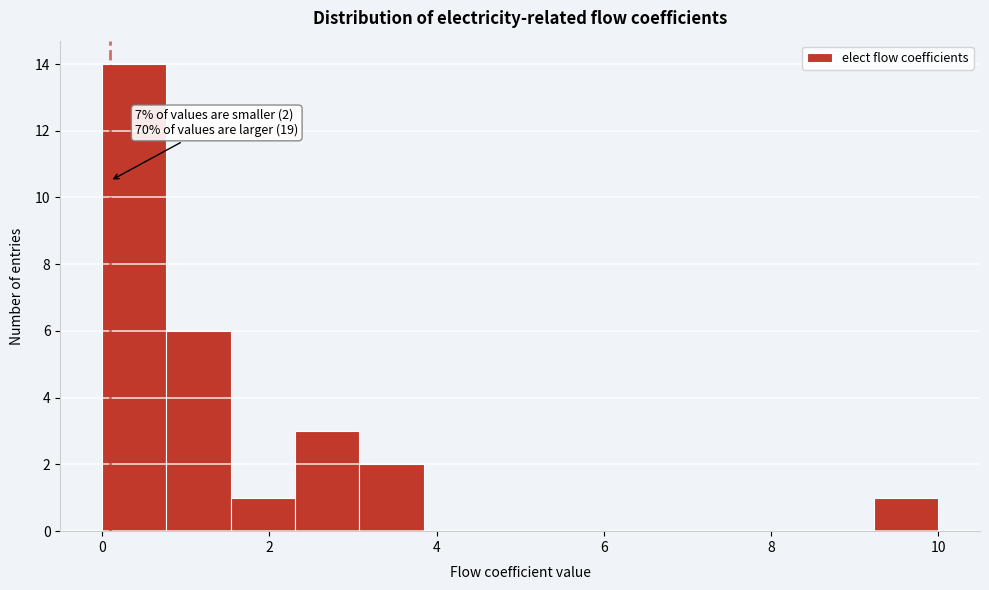

Around what value on the x-axis is the tallest bar? Give the approximate position of its centre, as read against the axis.

0.4